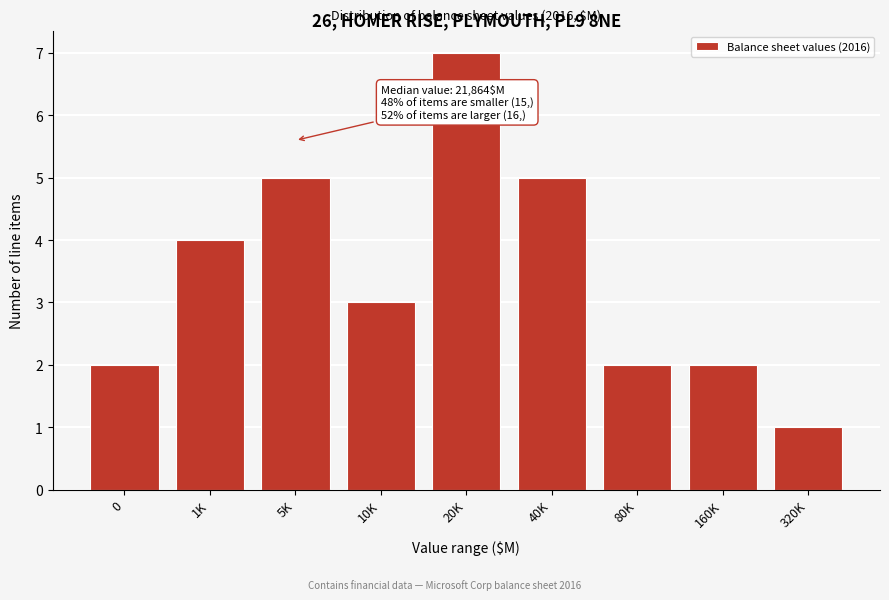

Reading left to right, transcribe all the data shown in this chart.

2	4	5	3	7	5	2	2	1